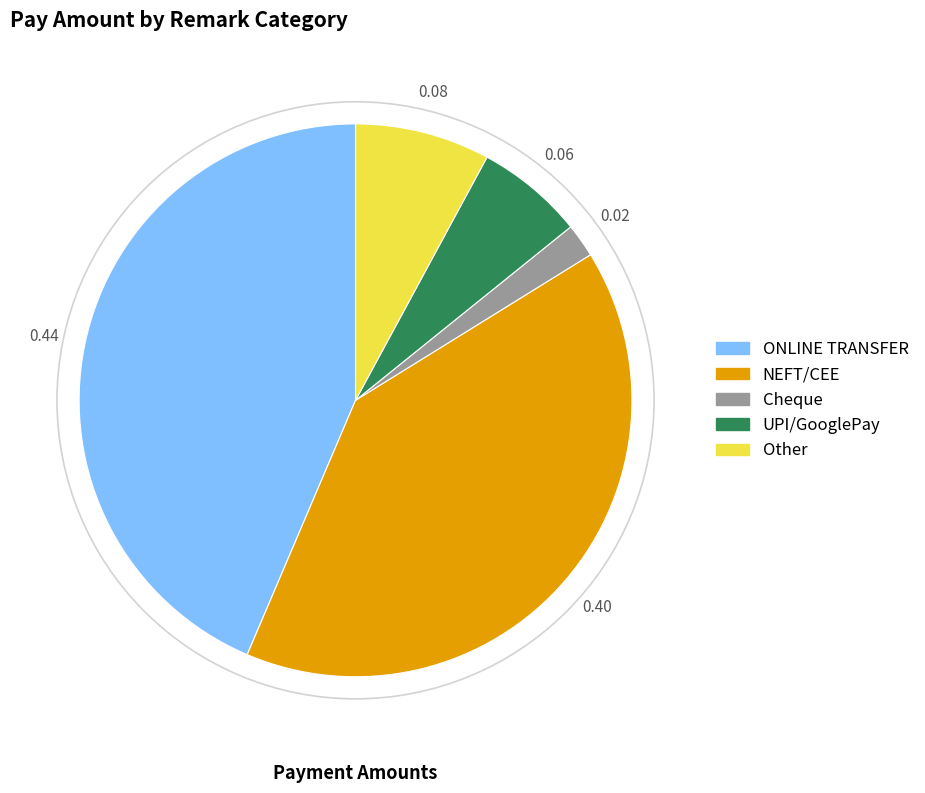

Is there a majority slice in this chart?

No